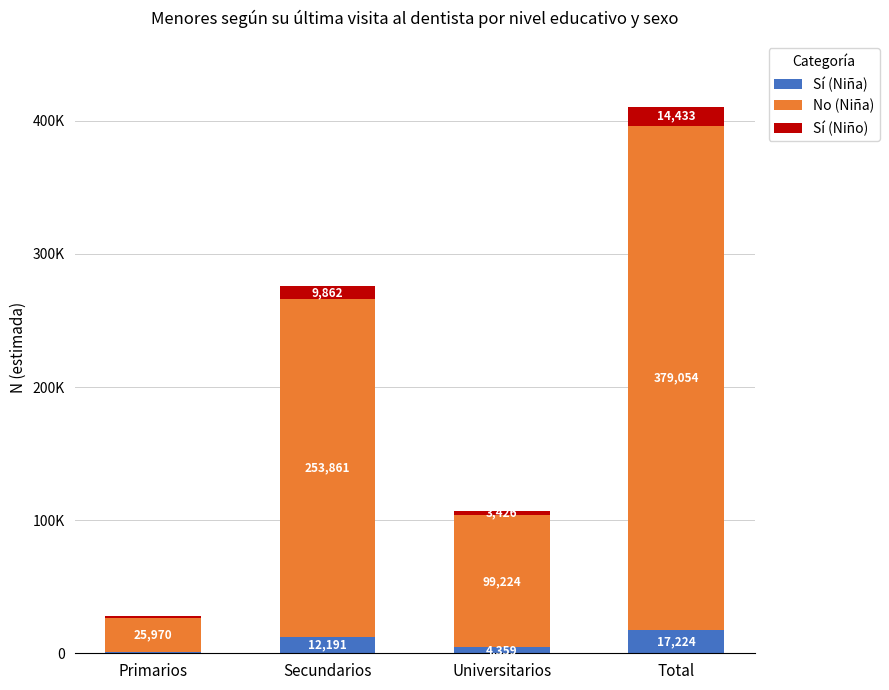

Which has a higher value, Total or Primarios?

Total